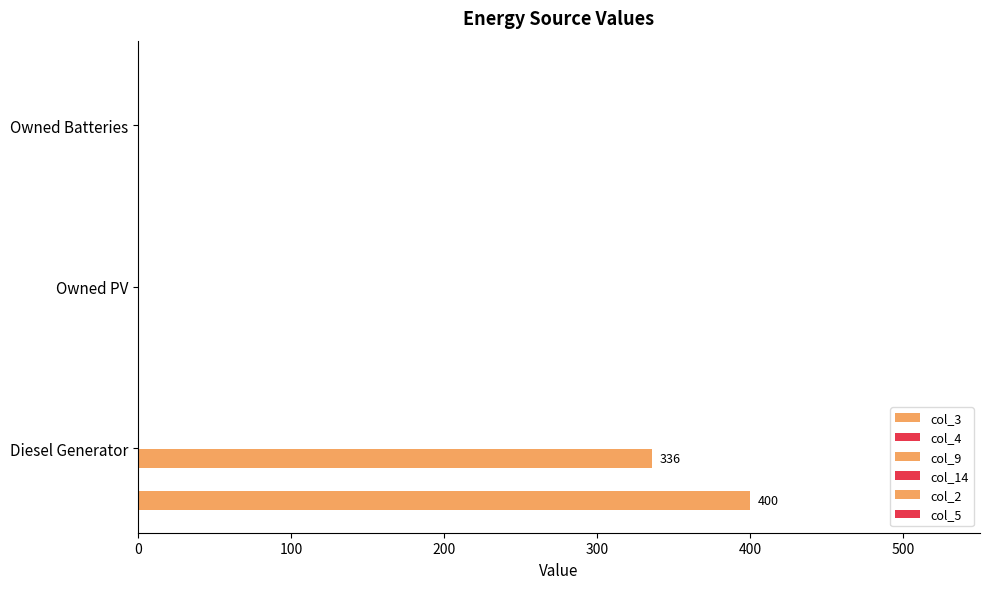

Reading right to left, what are all the values shown in this chart?

col_3: 0.0	0.0	400.0
col_4: 0.1	0.1	0.1
col_9: 0.0	0.0	336.0
col_14: 0.1	0.1	0.1
col_2: 0.1	0.1	0.1
col_5: 0.1	0.1	0.1